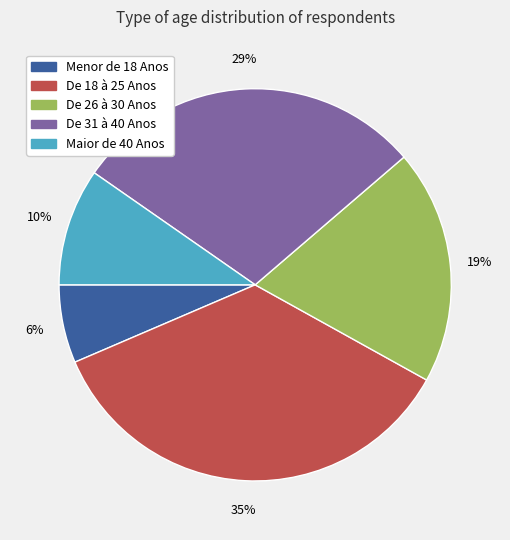

Does Maior de 40 Anos represent more than half of the total?

No